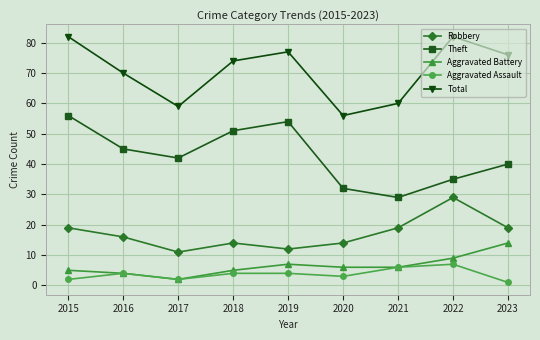

What is the difference between the highest and lowest values at 2019?

73